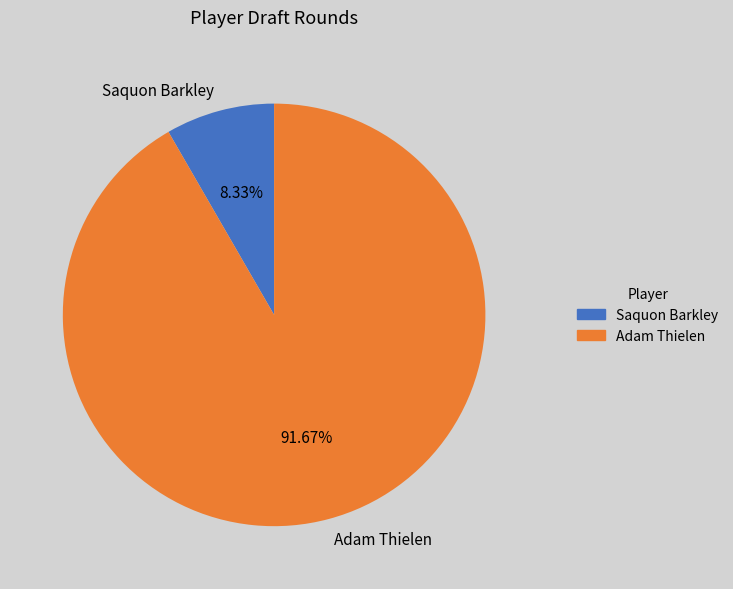

Does any single category account for the majority?

Yes